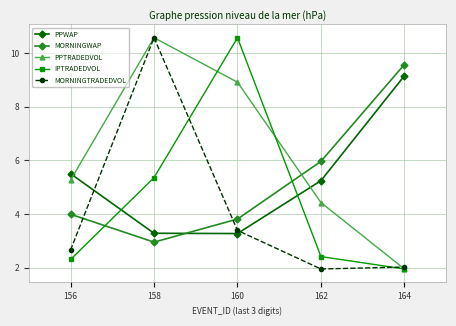

What is the greatest value displayed?

10.6